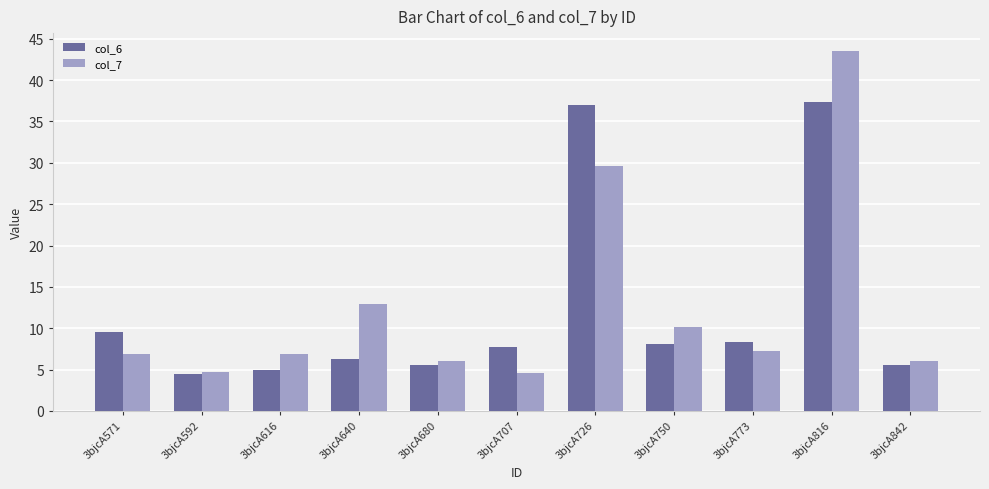

What is the sum of all col_7 values?

138.8